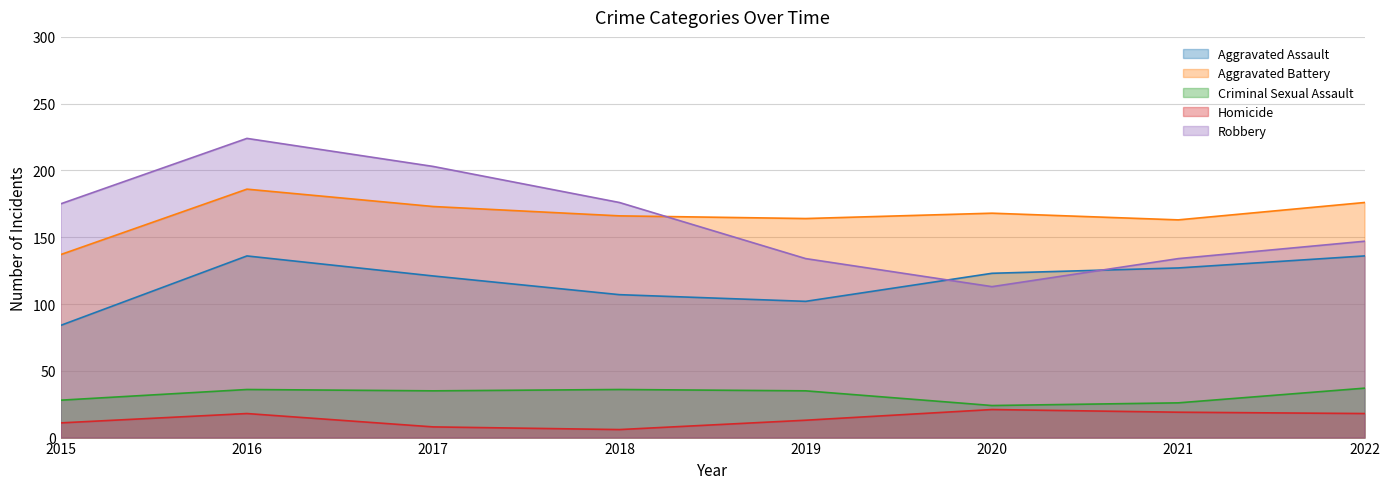

What is the value of the Robbery point at the 4th from the left?

176